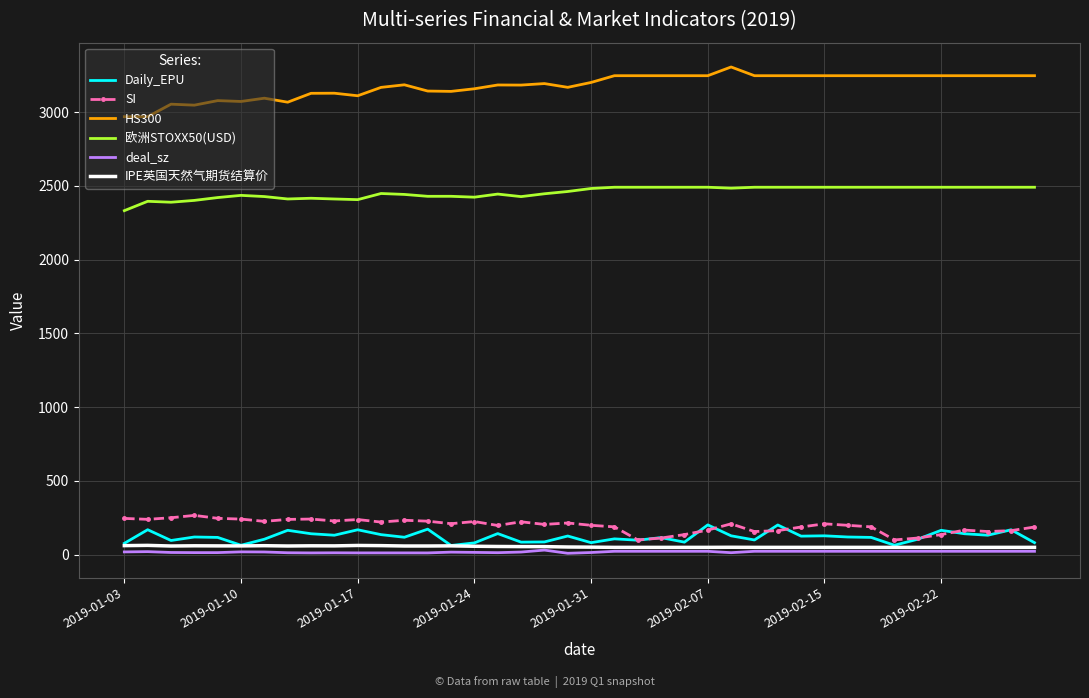

Which series has the largest total across all categories?

HS300